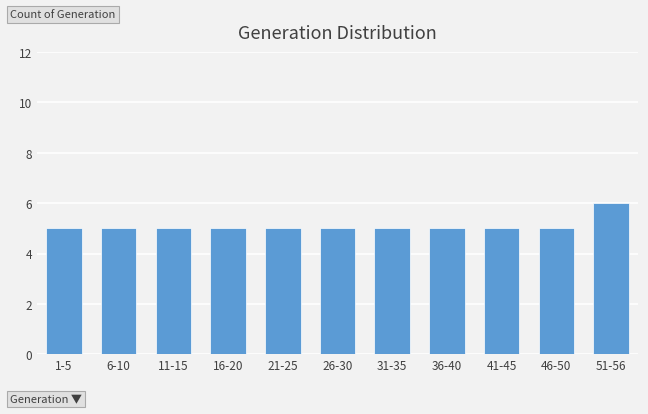

Reading left to right, transcribe all the data shown in this chart.

1-5=5	6-10=5	11-15=5	16-20=5	21-25=5	26-30=5	31-35=5	36-40=5	41-45=5	46-50=5	51-56=6